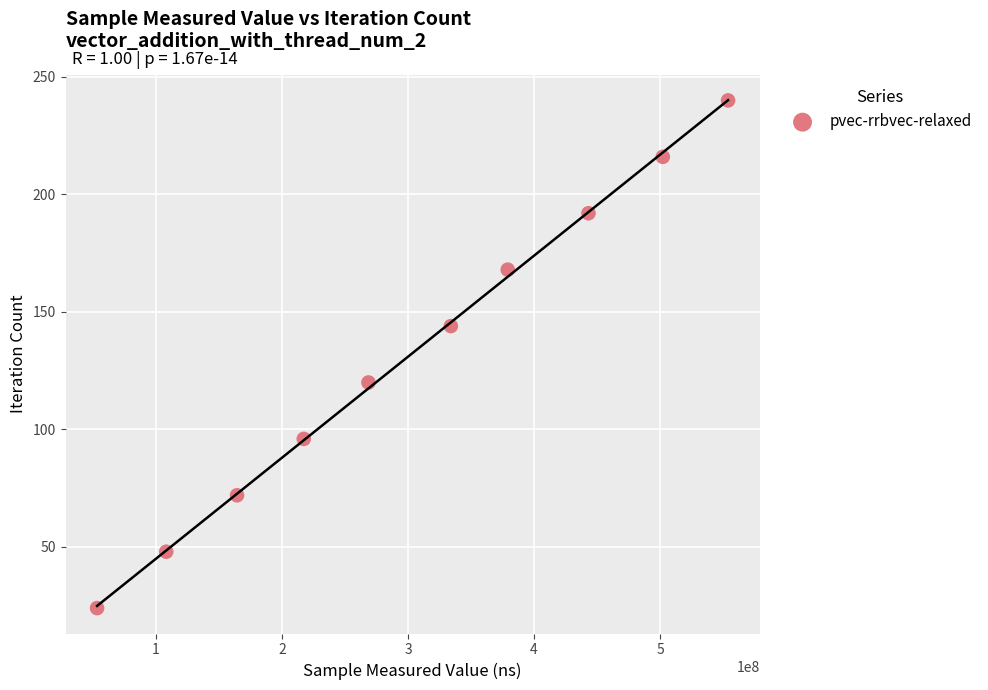

What is the average X value?

302414192